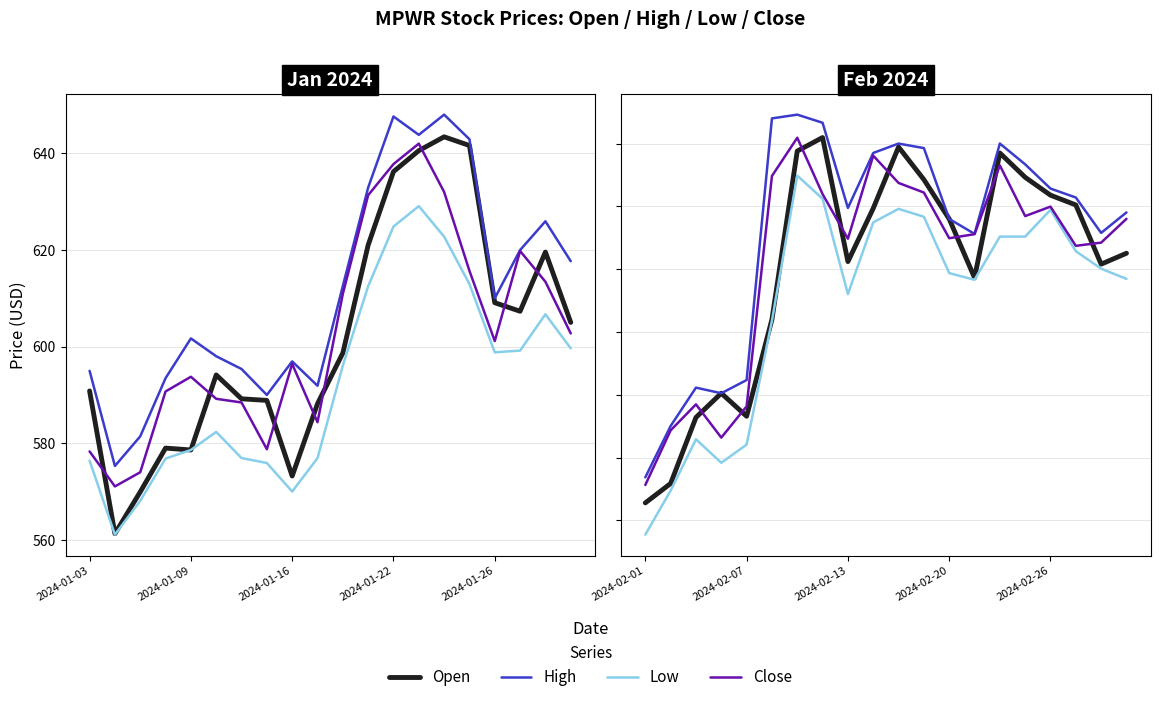

How many lines are shown in the chart?

4